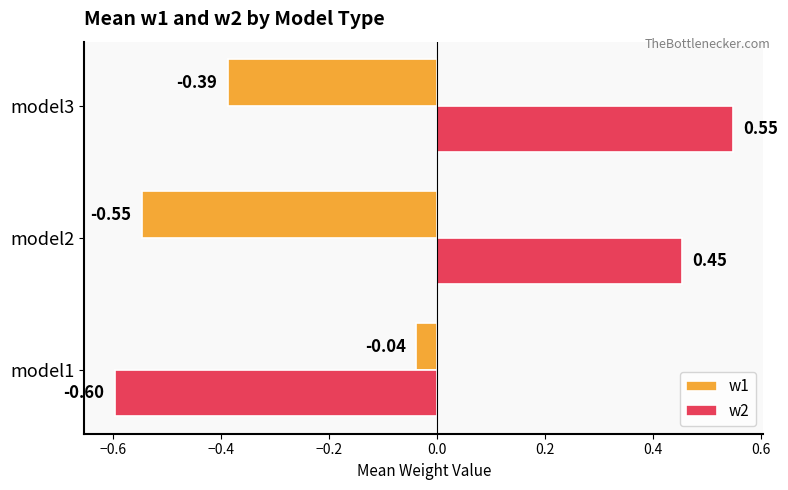

What is the difference between the maximum and minimum values in the w2 series?

1.1